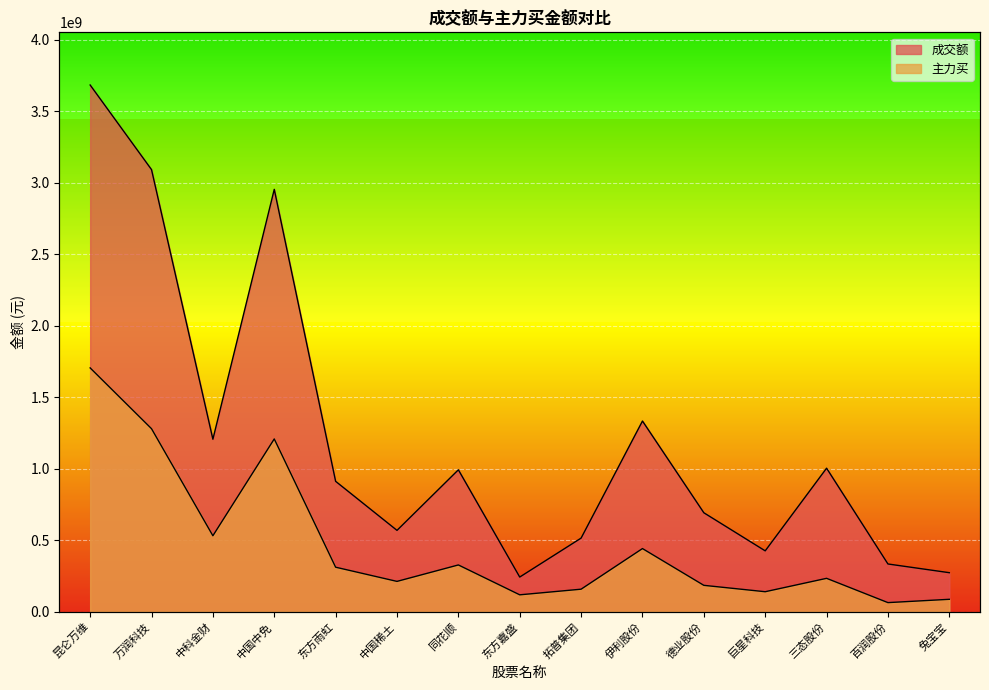

What are all the series names shown in the legend?

成交额, 主力买